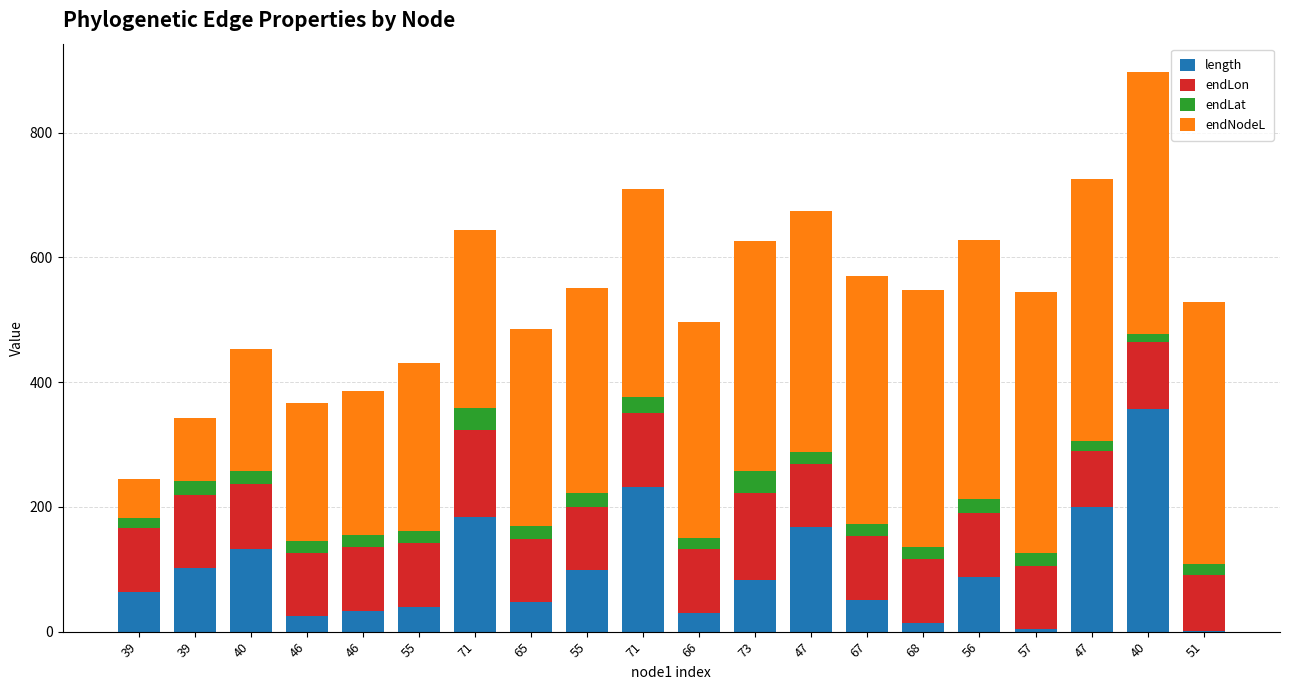

List the series in order of their peak value, lowest first.

endLat, endLon, length, endNodeL